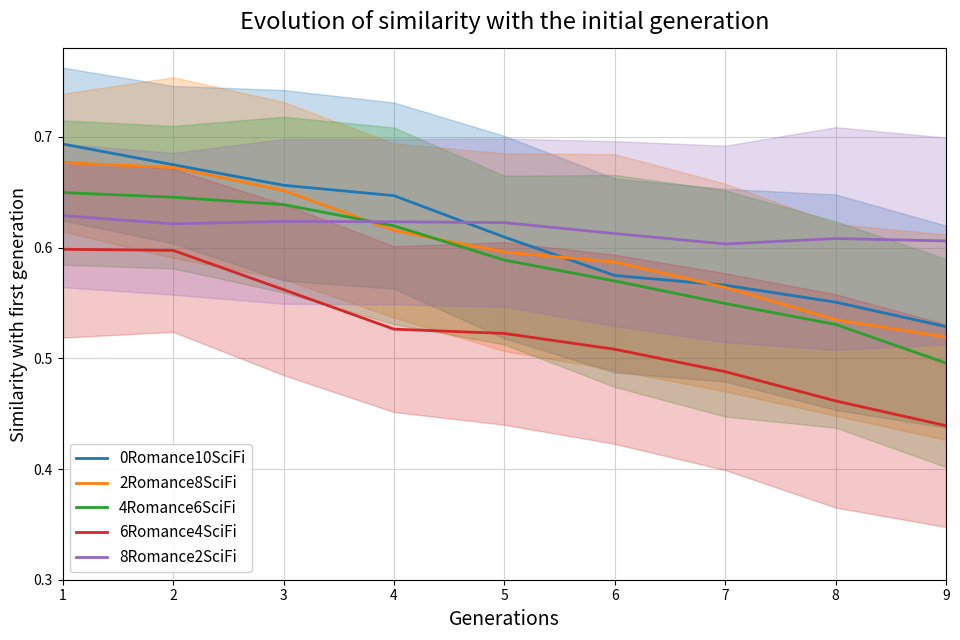

How many lines are shown in the chart?

5